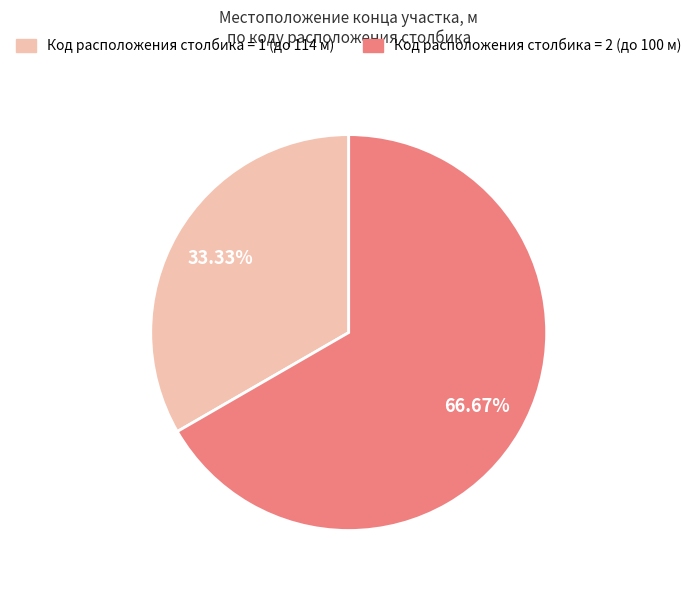

Does any single category account for the majority?

Yes